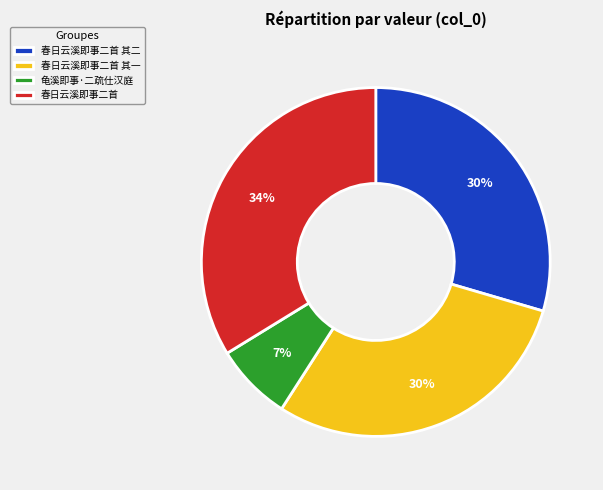

How many segments does this pie chart have?

4